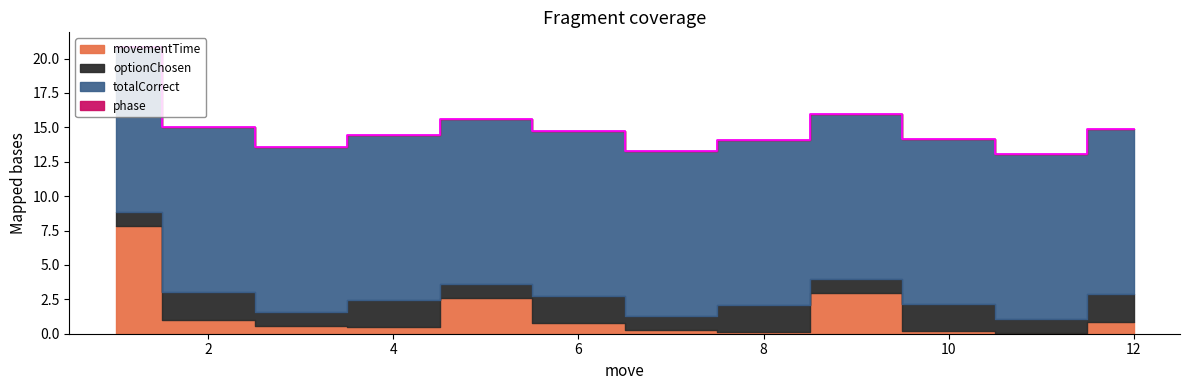

What is the lowest value of the movementTime series?

0.1